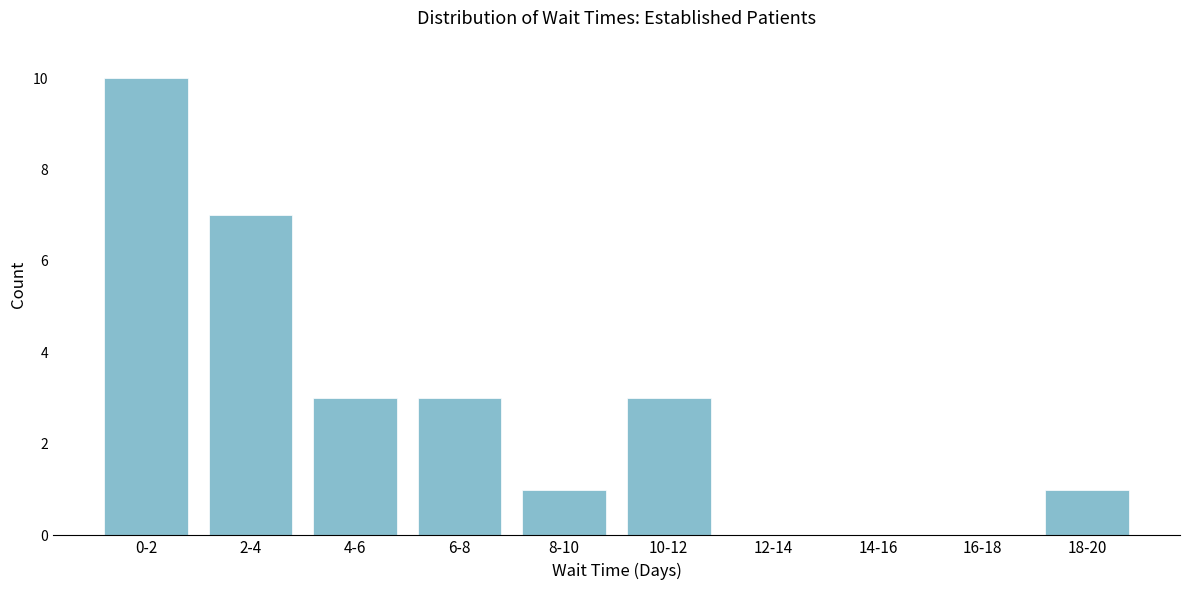

Reading right to left, extract all data points from this chart.

18-20=1	16-18=0	14-16=0	12-14=0	10-12=3	8-10=1	6-8=3	4-6=3	2-4=7	0-2=10